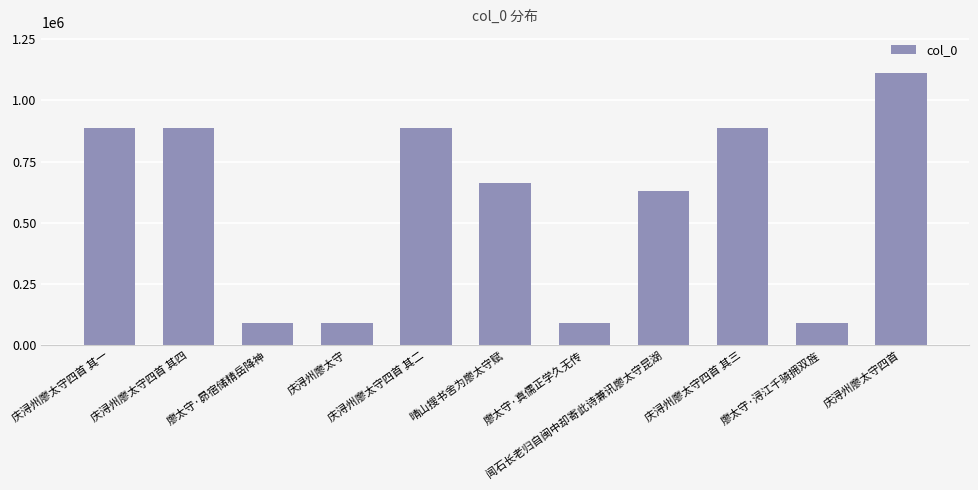

Which has a higher value, 闻石长老归自闽中却寄此诗兼讯廖太守昆湖 or 廖太守·浔江千骑拥双旌?

闻石长老归自闽中却寄此诗兼讯廖太守昆湖